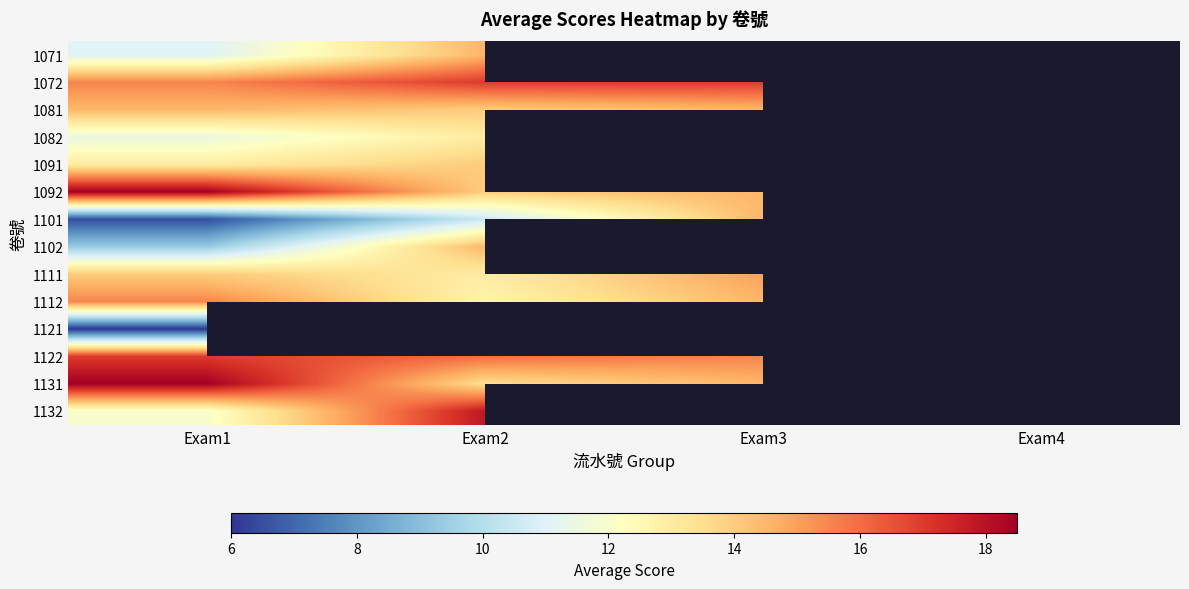

What is the maximum value shown in the chart?

18.5